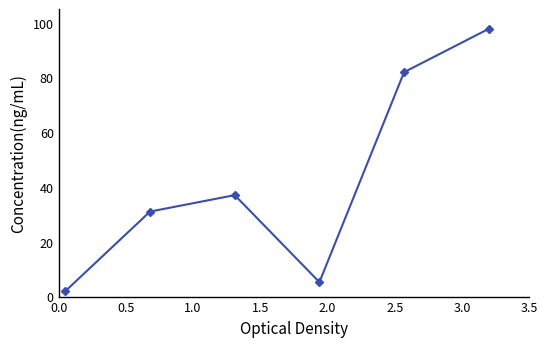

What is the value of the 5th point from the left?

82.0